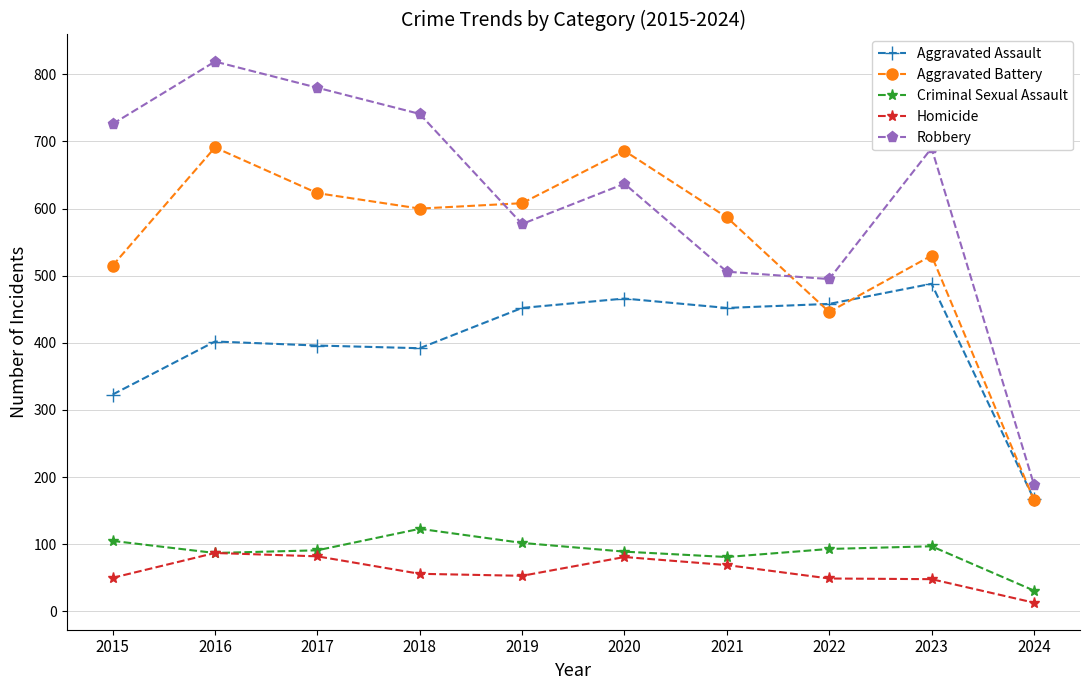

At 2018, list the series in order from largest to smallest.

Robbery, Aggravated Battery, Aggravated Assault, Criminal Sexual Assault, Homicide